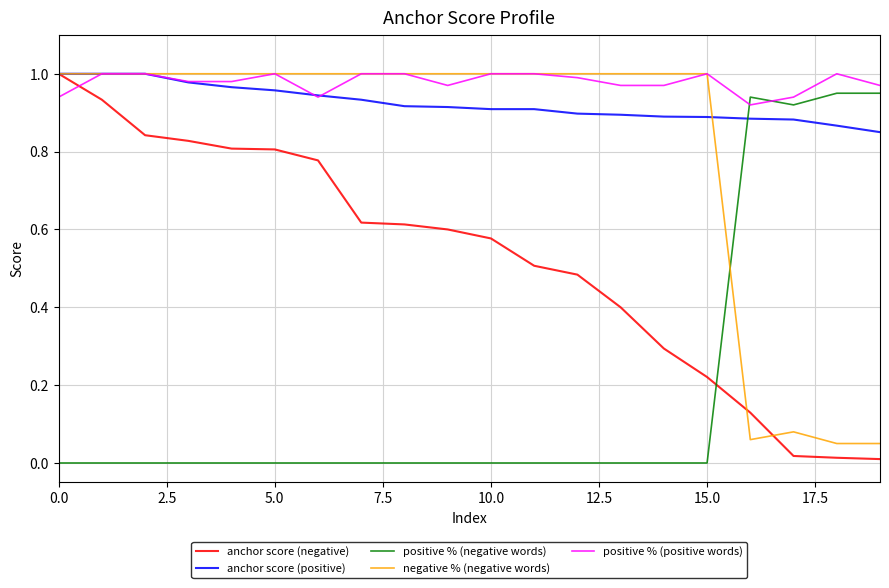

Which series ends up on top after the final intersection of anchor score (negative) and positive % (positive words)?

positive % (positive words)